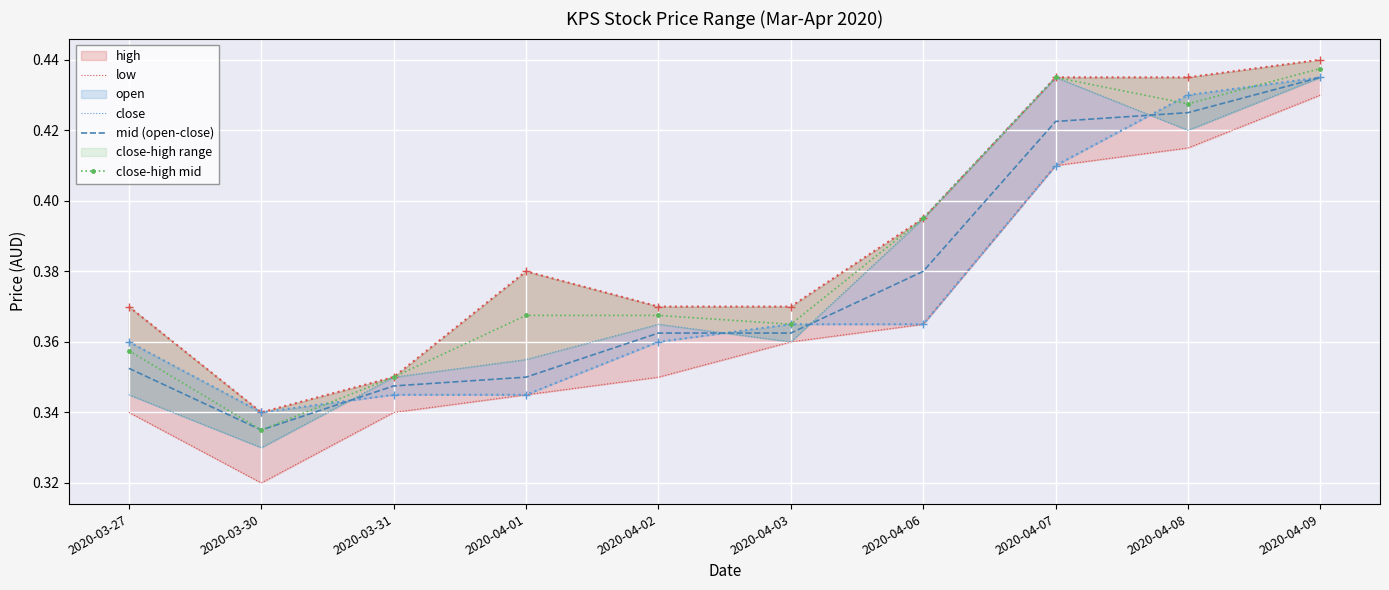

The value of close at 2020-03-31 is 0.3. True or false?

True